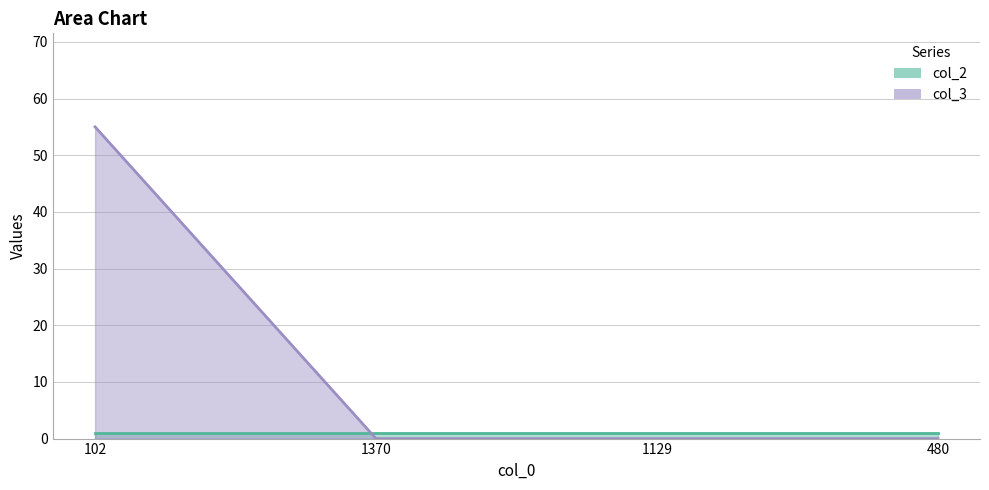

The chart shows a value of 55 at 102. True or false?

True